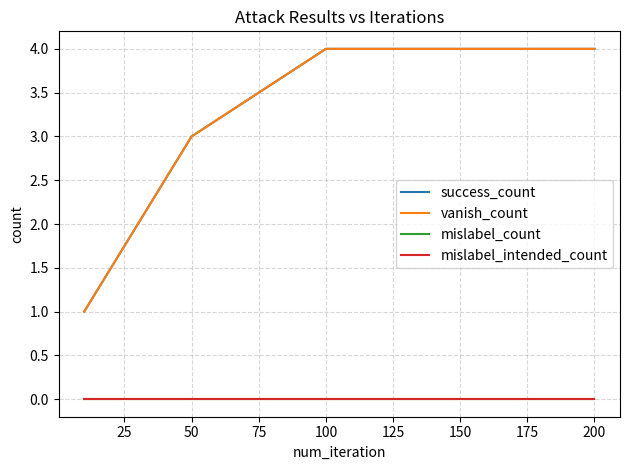

Does the chart have visible grid lines?

Yes